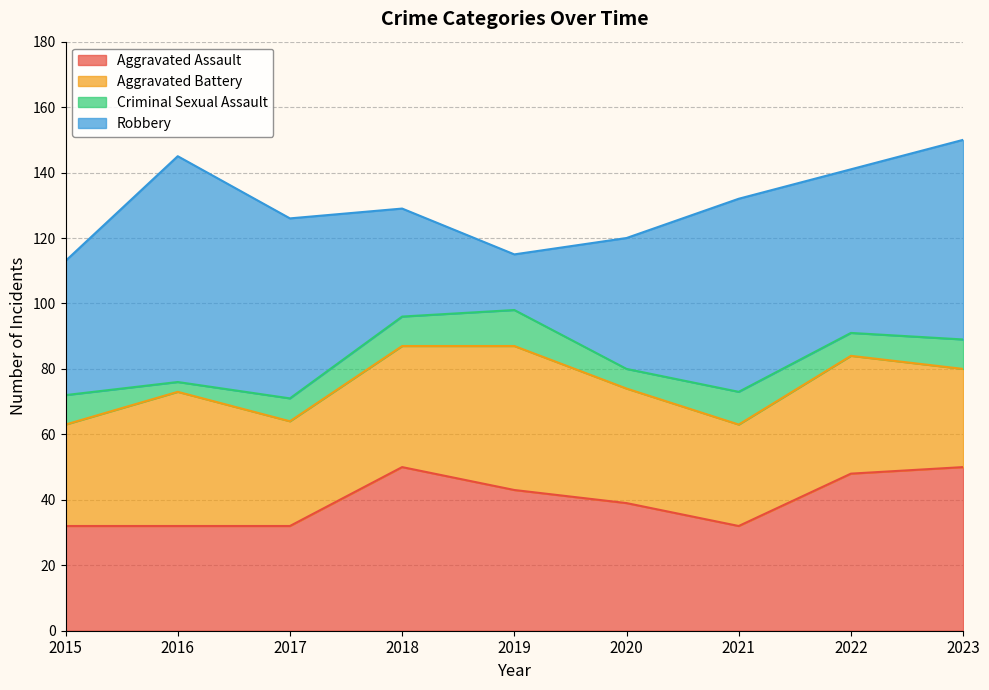

Which has a higher value, 2023 or 2020?

2023